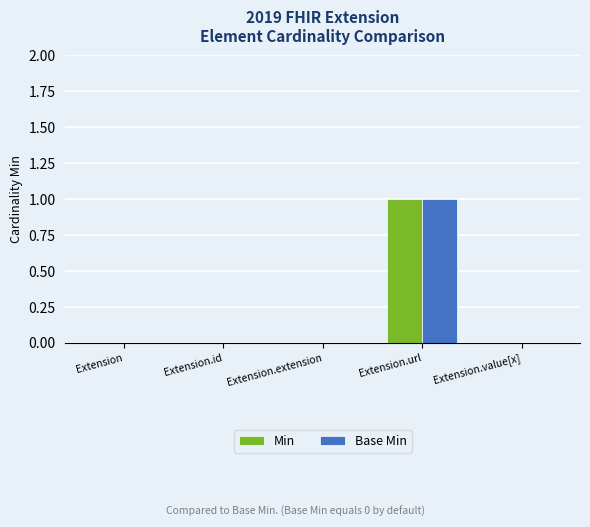

At which category is the sum across all series the highest?

Extension.url